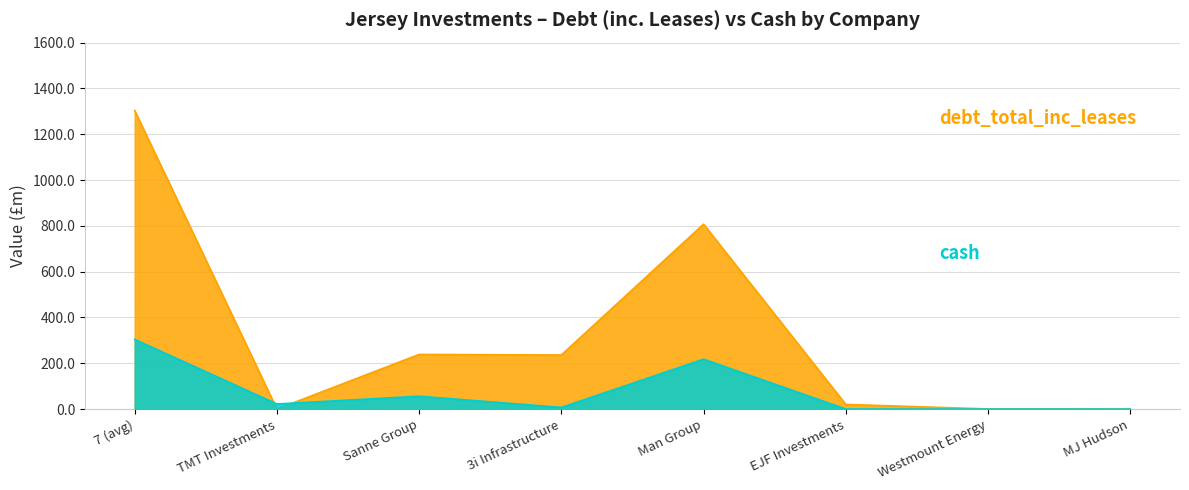

Is it true that debt_total_inc_leases equals 108.0 at Sanne Group?

False